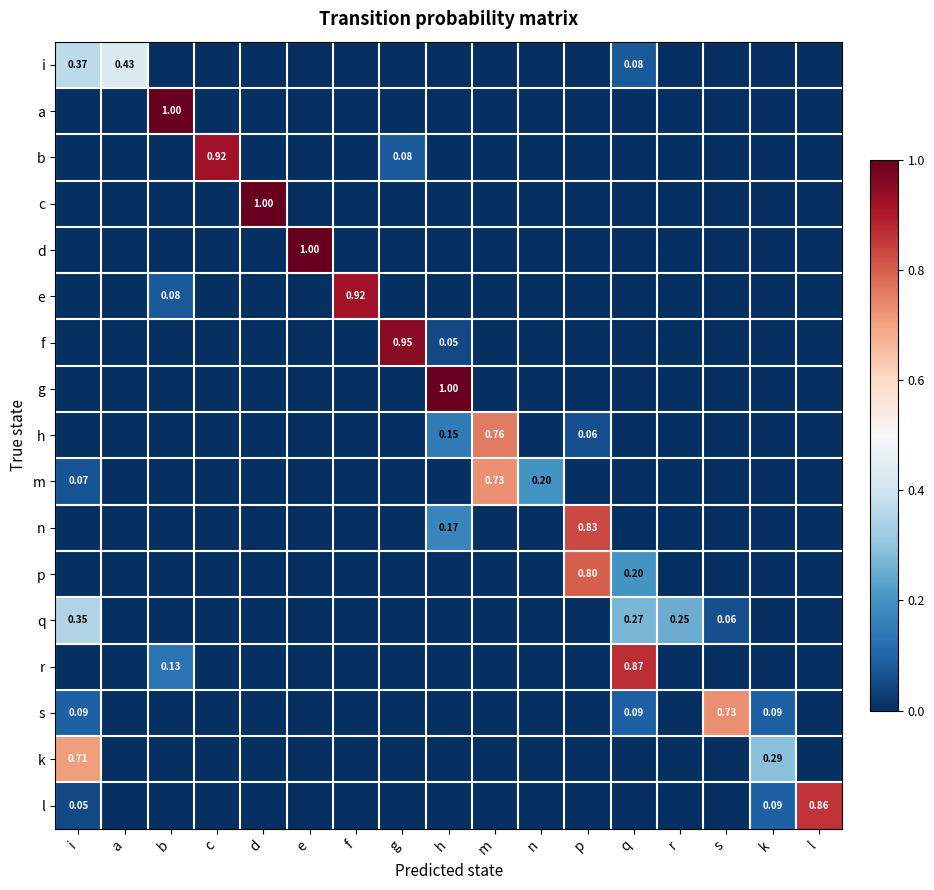

How many series are shown in this chart?

17